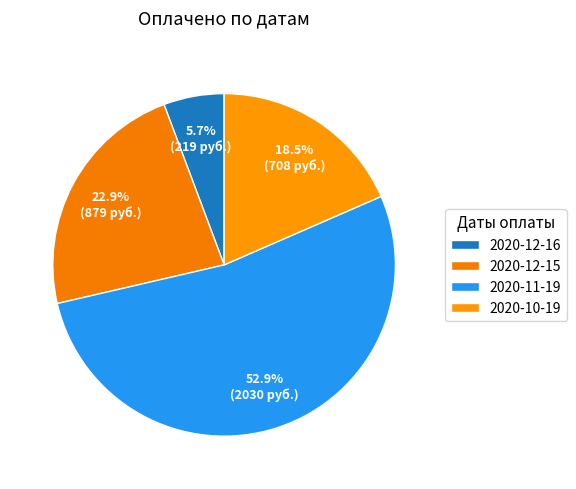

To the nearest percent, what is the combined percentage of 2020-11-19 and 2020-12-15?

76%